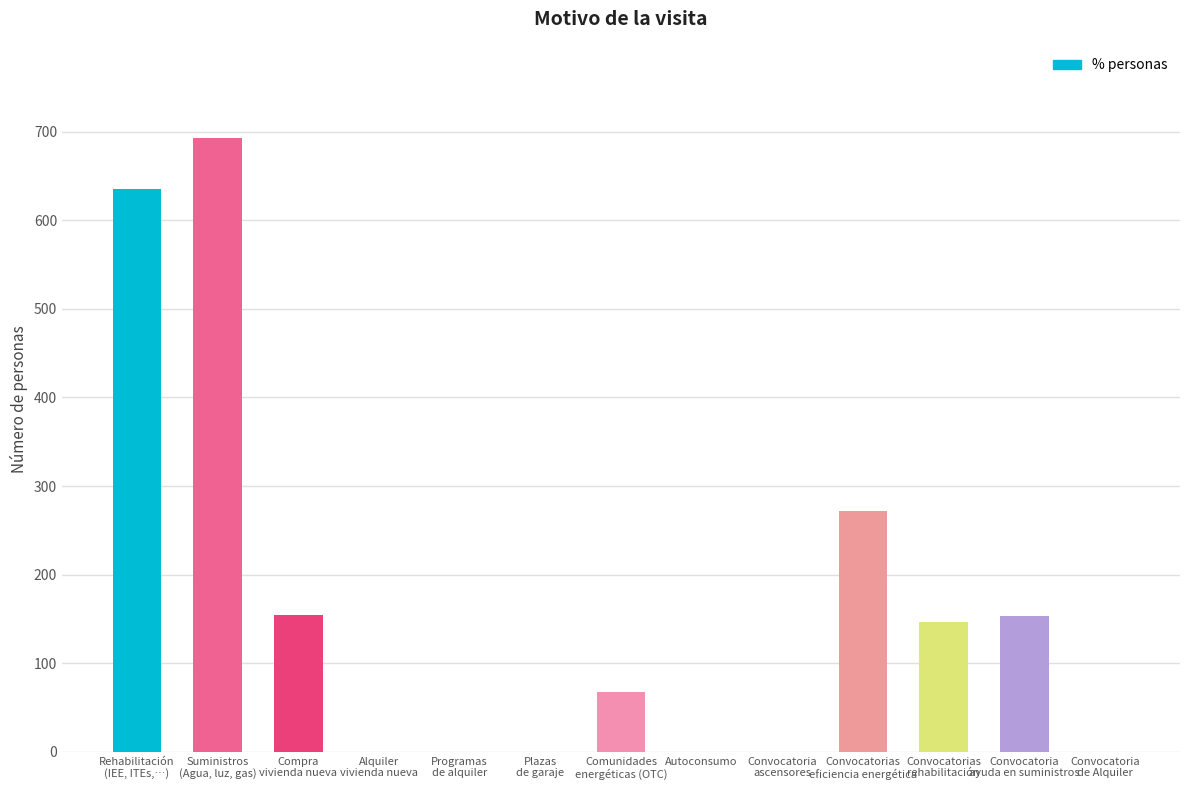

What is the sum of all values?

2122